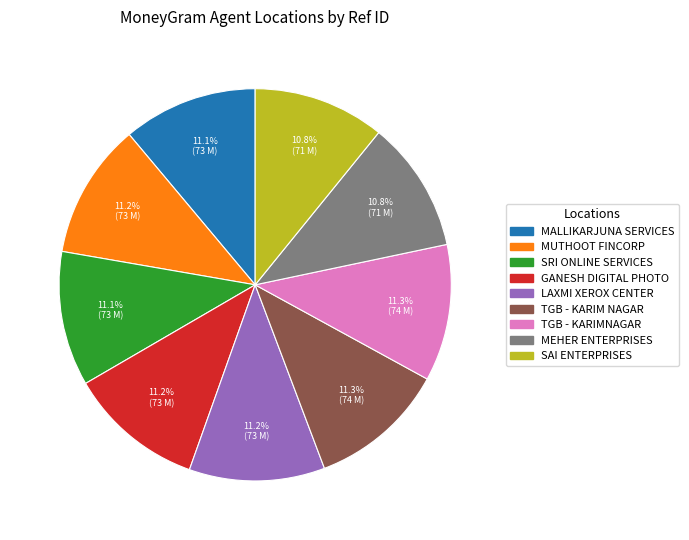

Is there a majority slice in this chart?

No